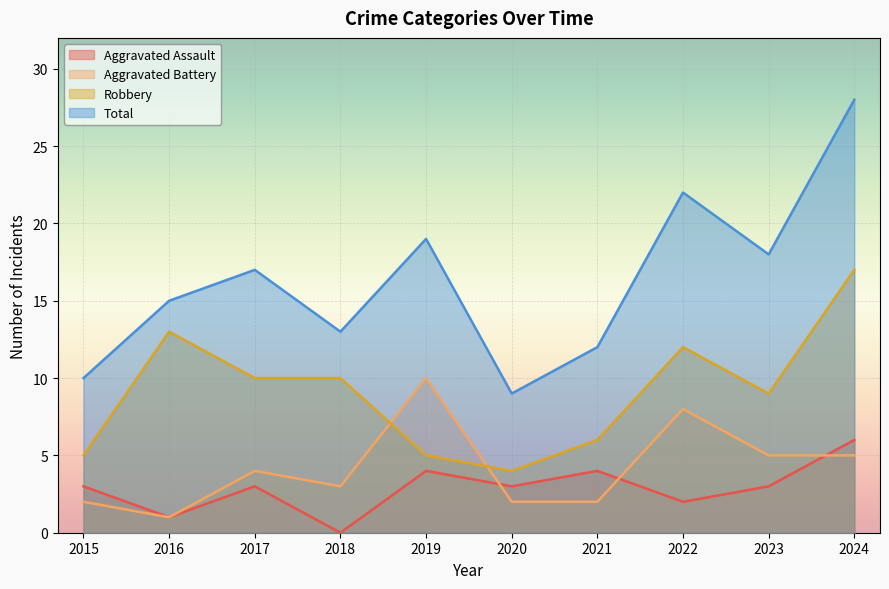

What is the spread (max minus min) of values at 2024?

23